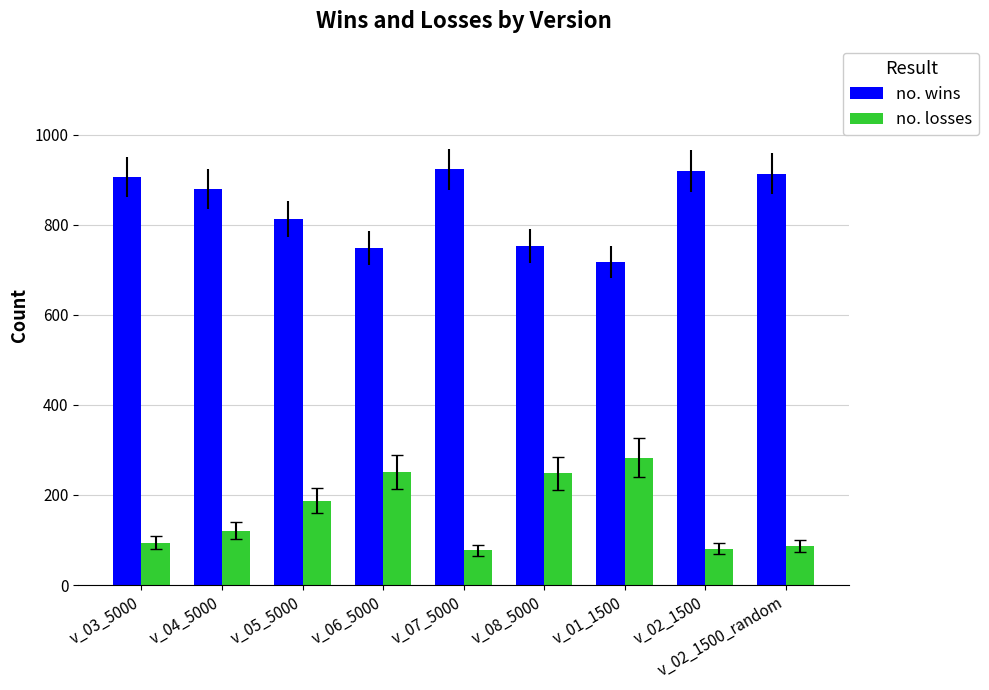

Count the number of categories in the chart.

9